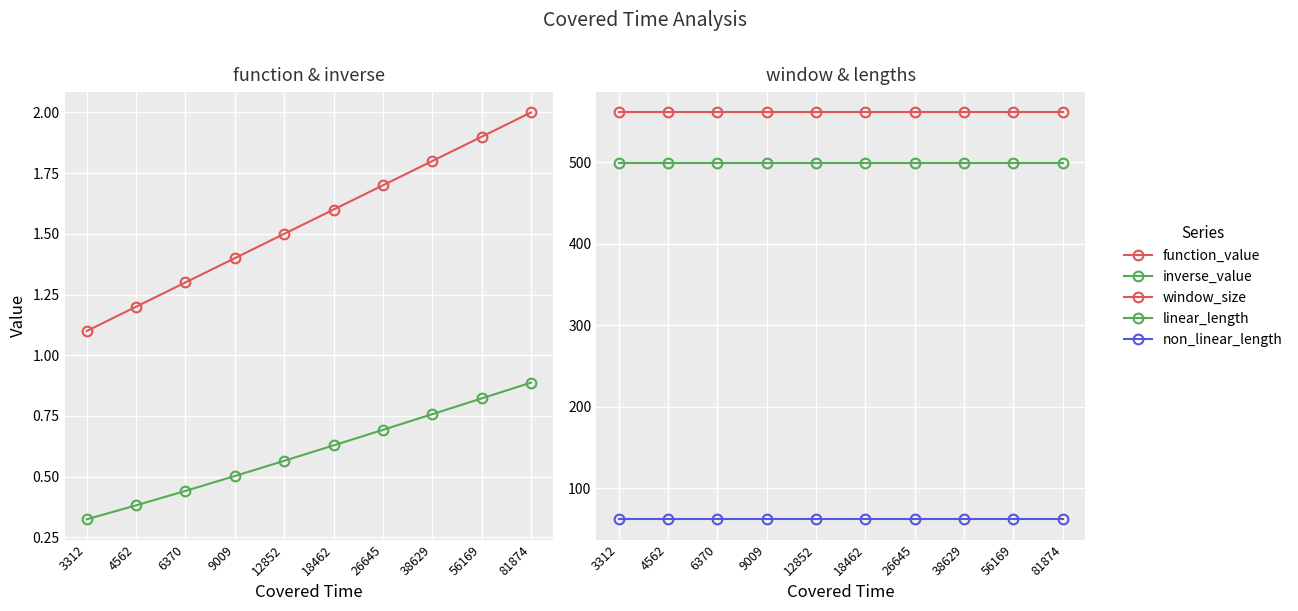

At how many categories does at least one series exceed 219?

10